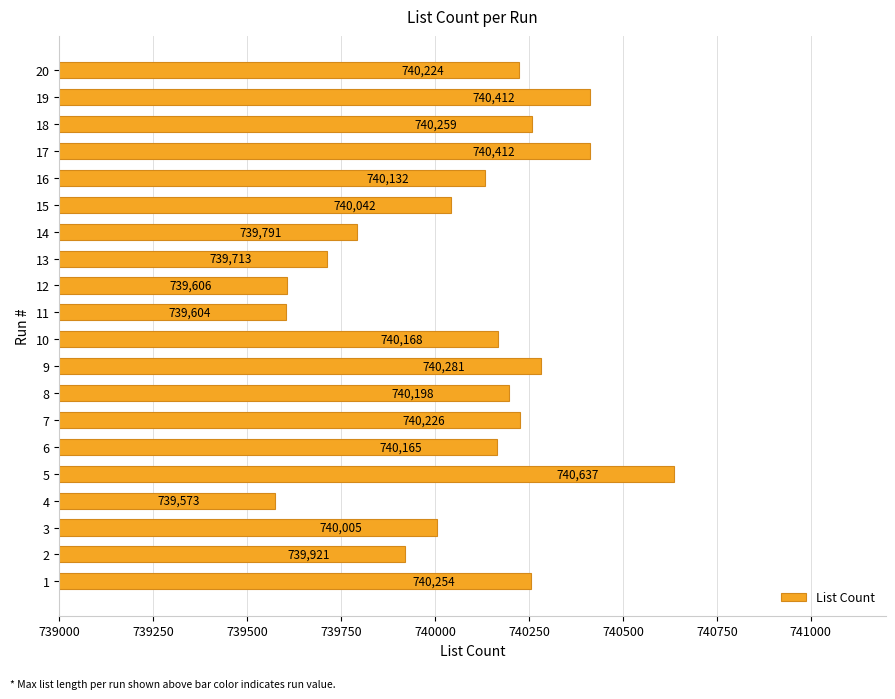

At which label is the value closest to 740105?

16